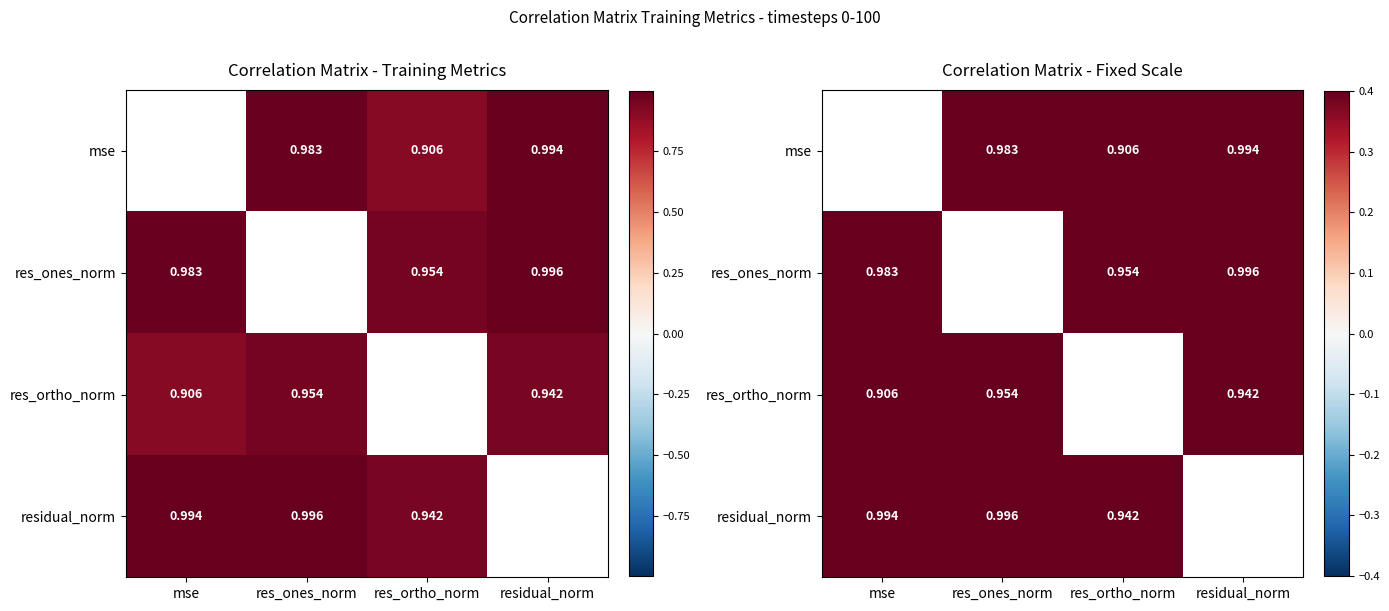

At which category is the sum across all series the highest?

res_ones_norm